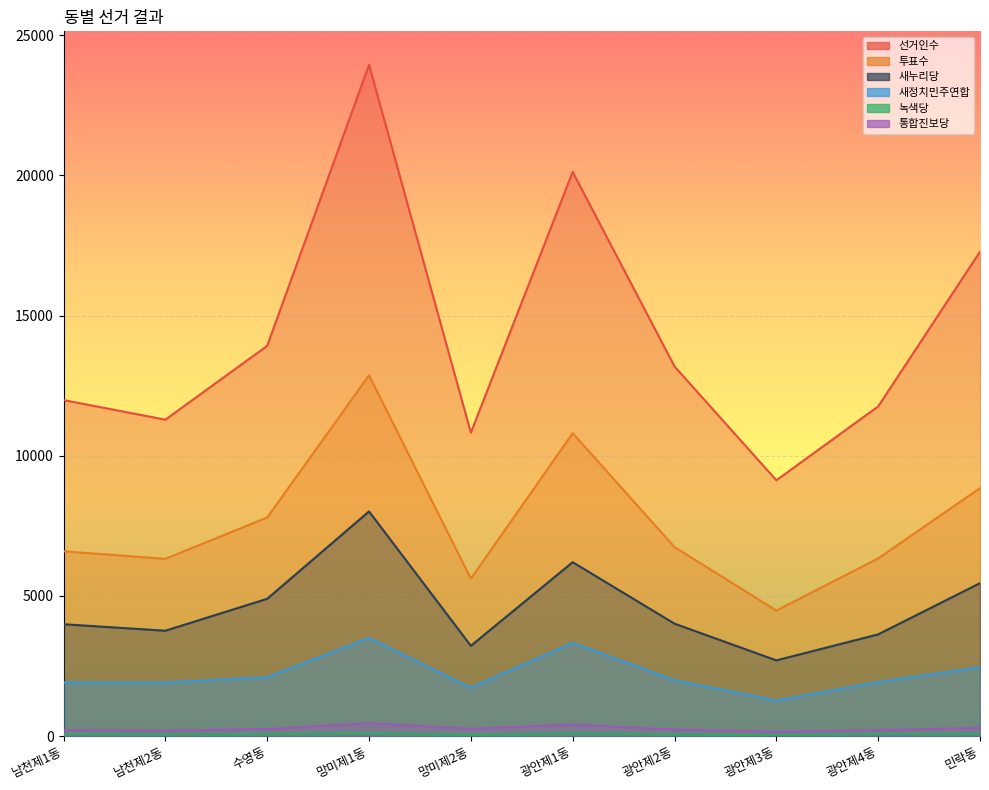

How many data points in 새누리당 are above 4011?

4